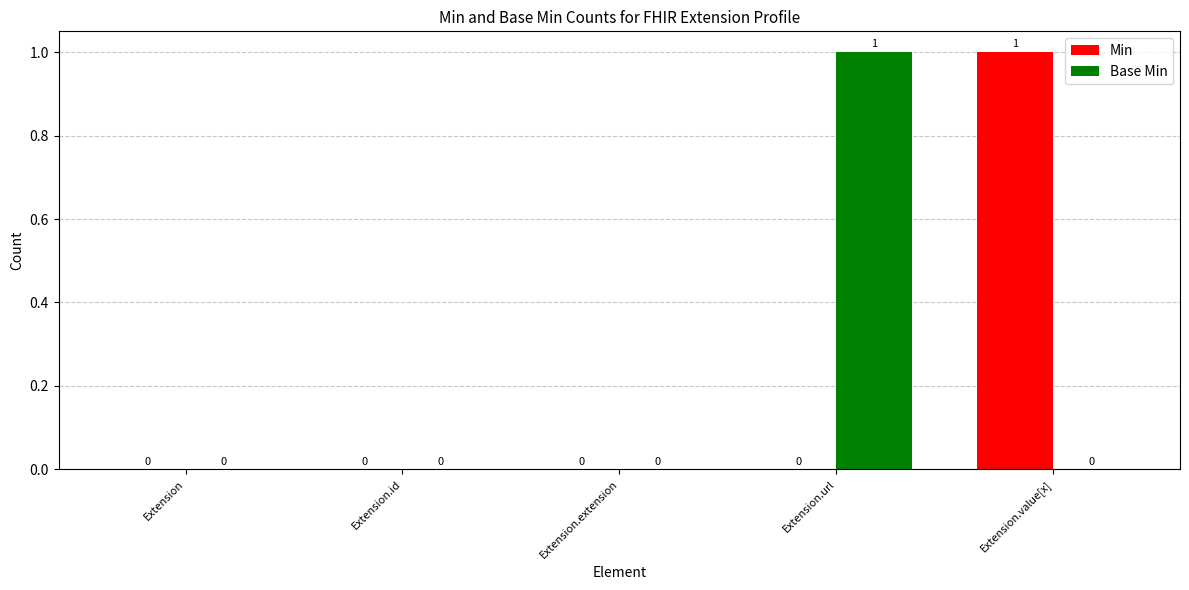

The value of Base Min at Extension.id is 0. True or false?

True